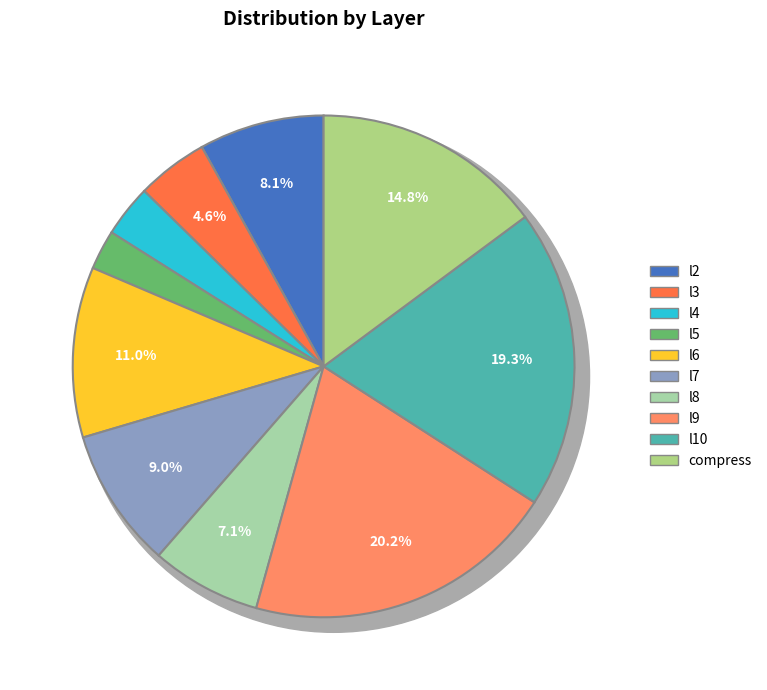

Is it true that l2 is 14% of the pie?

False